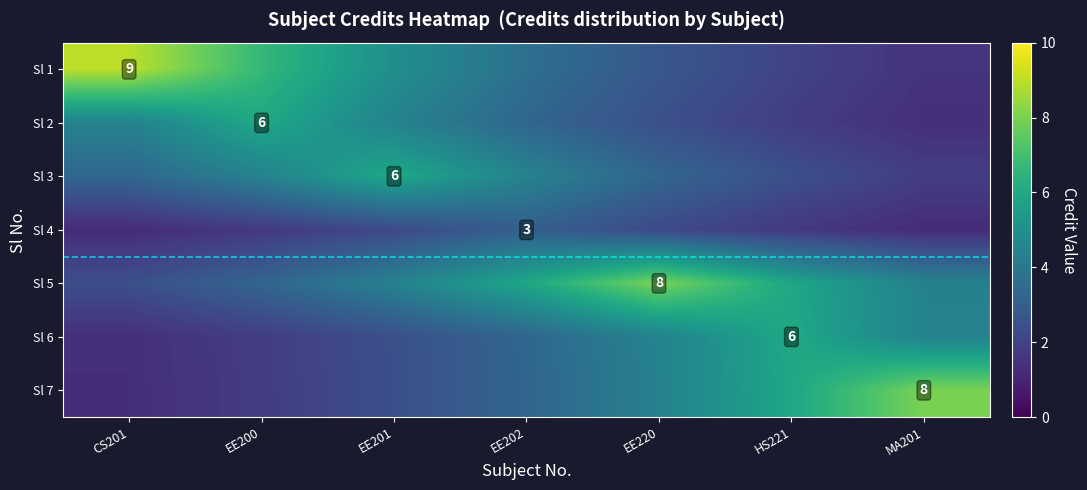

What is the sum of the Sl 7 values at EE200 and HS221?

7.7